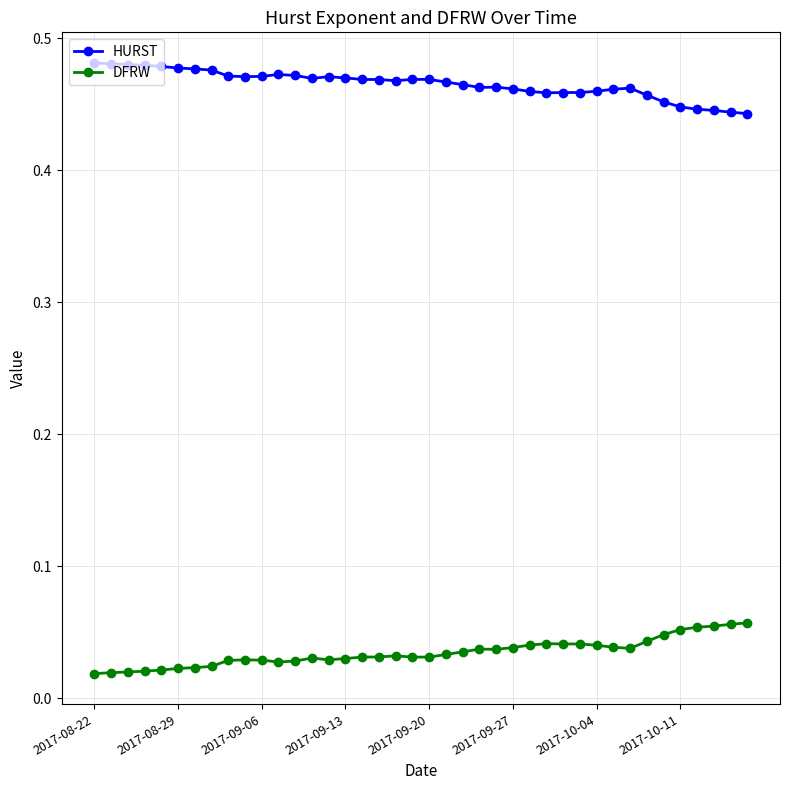

True or false: HURST and DFRW cross at least once.

False